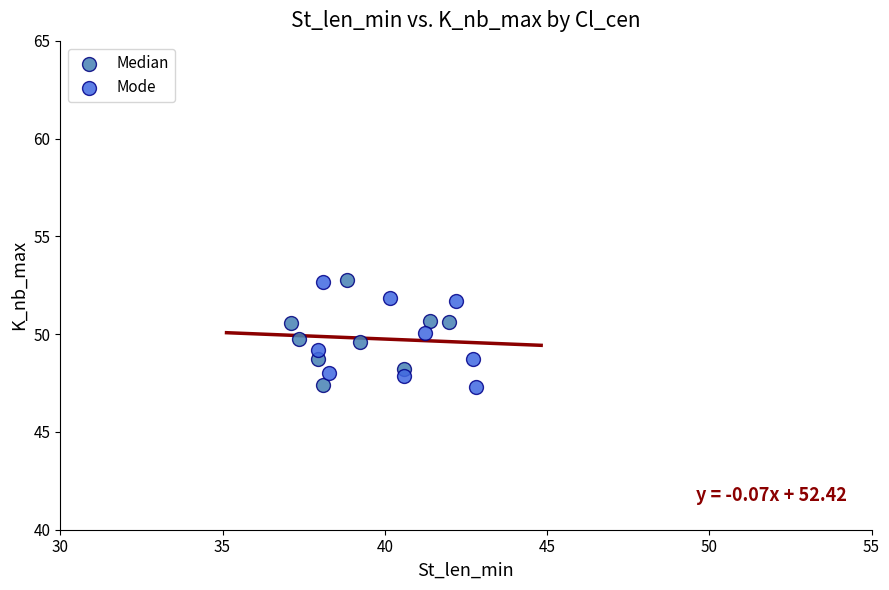

What are all the series names shown in the legend?

Median, Mode